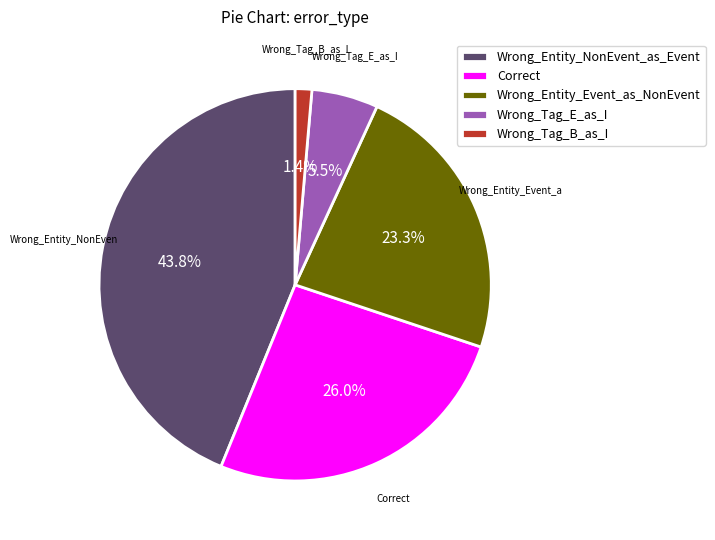

To the nearest percent, what portion does Wrong_Entity_Event_as_NonEvent represent?

23%